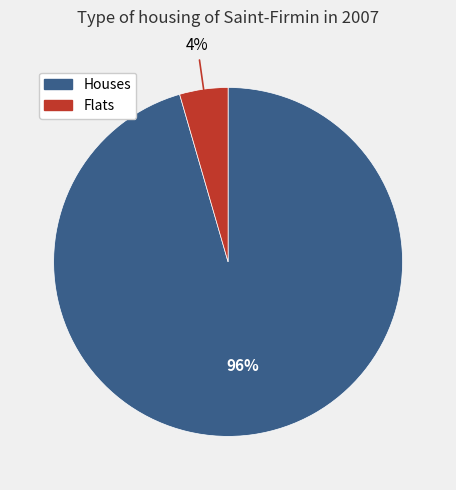

Is there a majority slice in this chart?

Yes